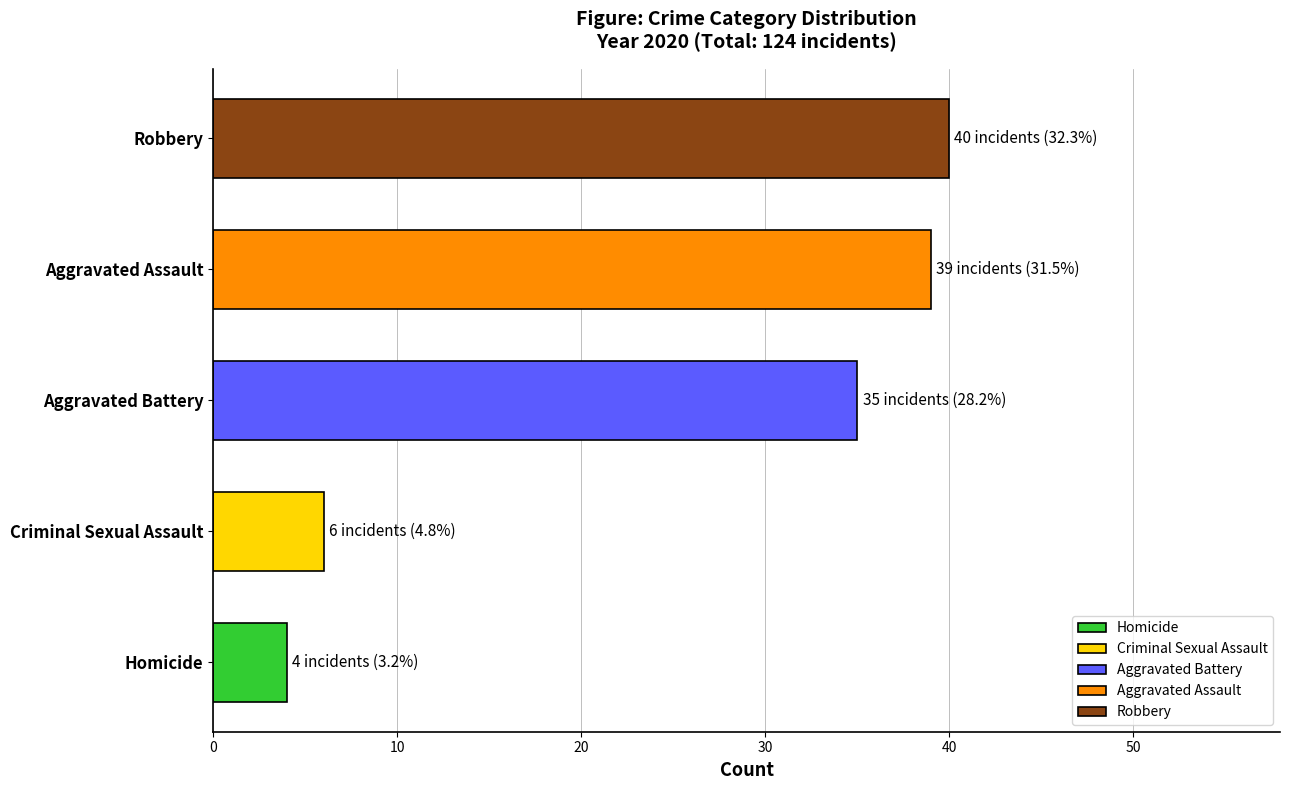

What is the difference between the values at Criminal Sexual Assault and Aggravated Assault?

33